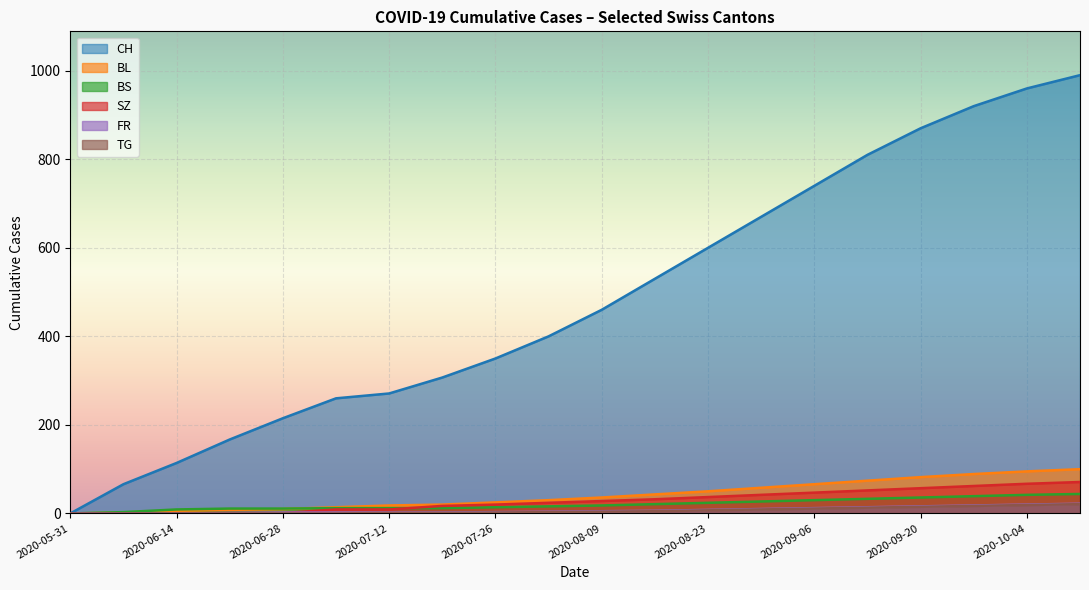

Which category has the highest value across all series?

2020-10-11